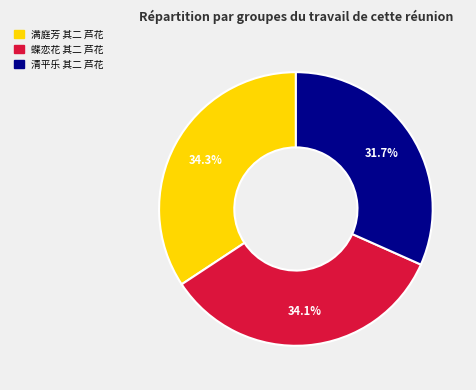

Count the number of slices in the pie.

3